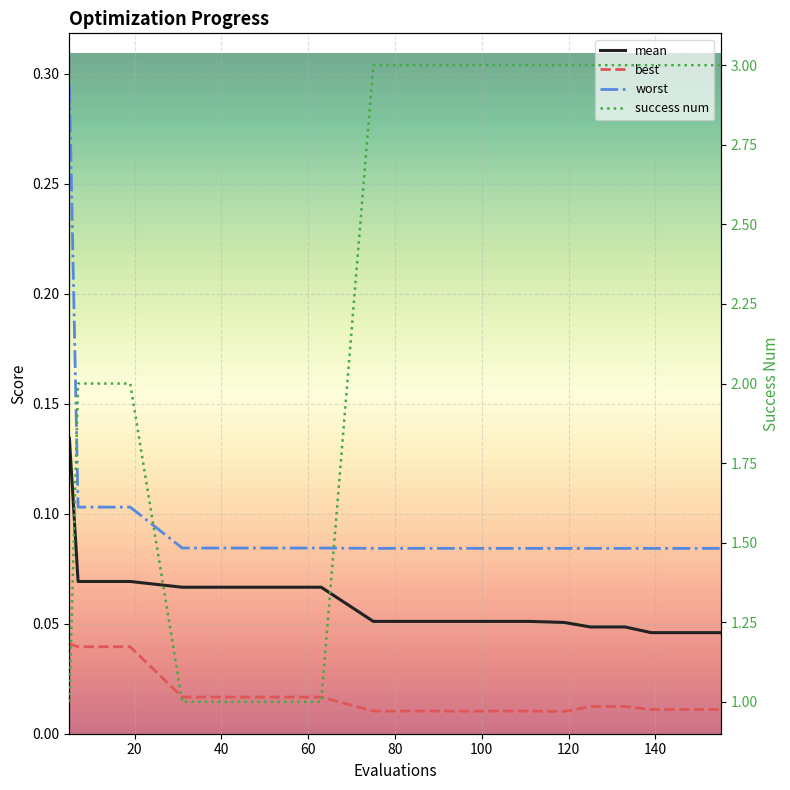

What is the value of the mean point at the 2nd from the left?

0.1